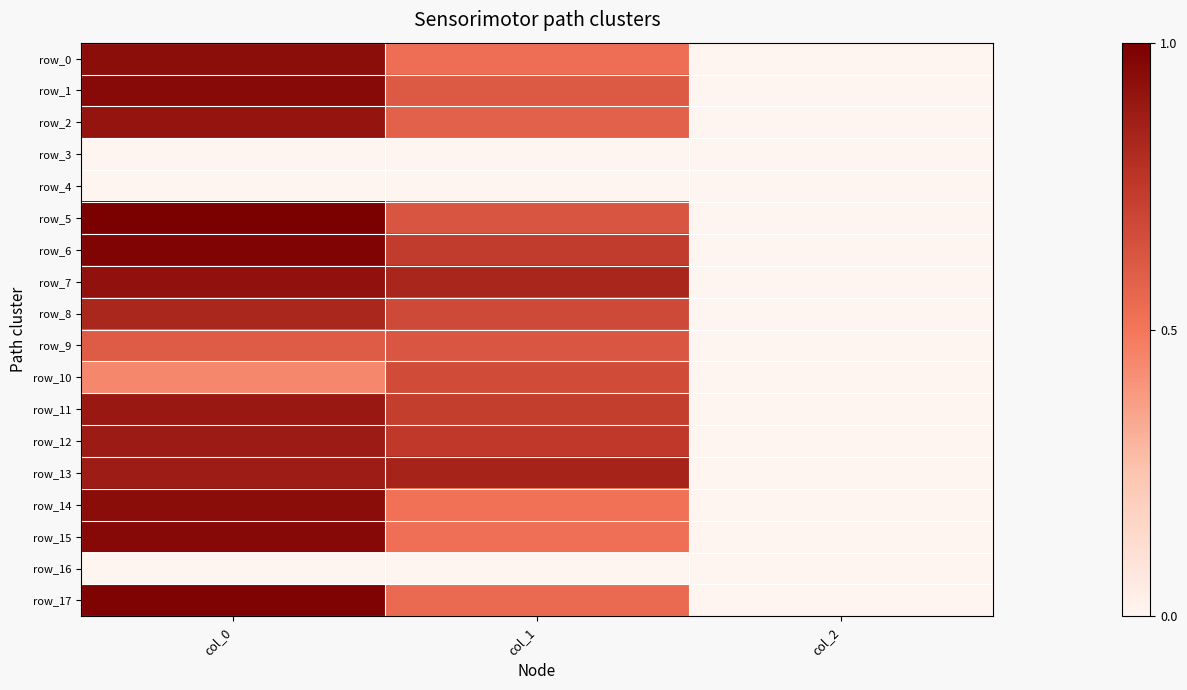

Reading left to right, extract all data points from this chart.

row_0: 0.9	0.5	0.0
row_1: 1.0	0.6	0.0
row_2: 0.9	0.6	0.0
row_3: 0.0	0.0	0.0
row_4: 0.0	0.0	0.0
row_5: 1.0	0.6	0.0
row_6: 1.0	0.7	0.0
row_7: 0.9	0.8	0.0
row_8: 0.8	0.7	0.0
row_9: 0.6	0.6	0.0
row_10: 0.4	0.7	0.0
row_11: 0.9	0.7	0.0
row_12: 0.9	0.8	0.0
row_13: 0.9	0.8	0.0
row_14: 0.9	0.5	0.0
row_15: 1.0	0.5	0.0
row_16: 0.0	0.0	0.0
row_17: 1.0	0.5	0.0